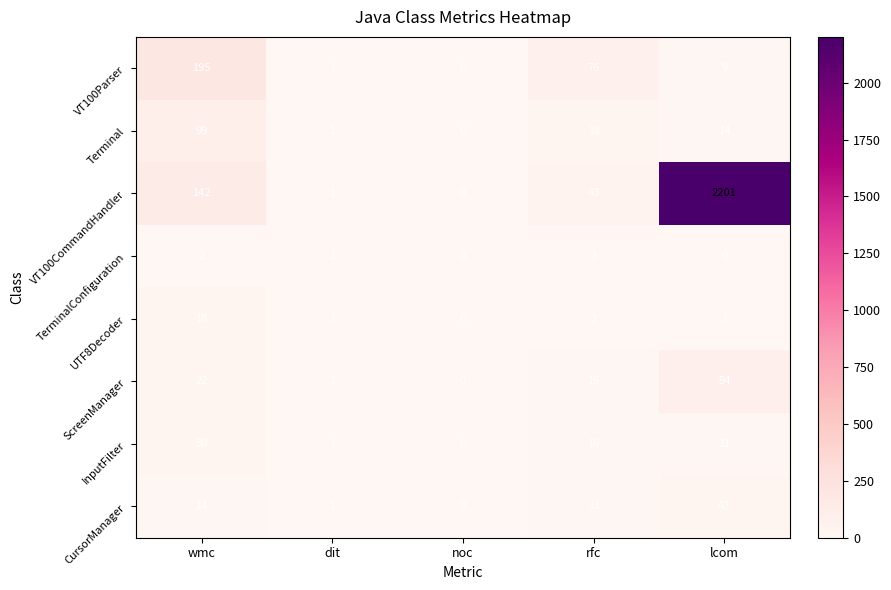

How many values in the UTF8Decoder series are below 1?

1